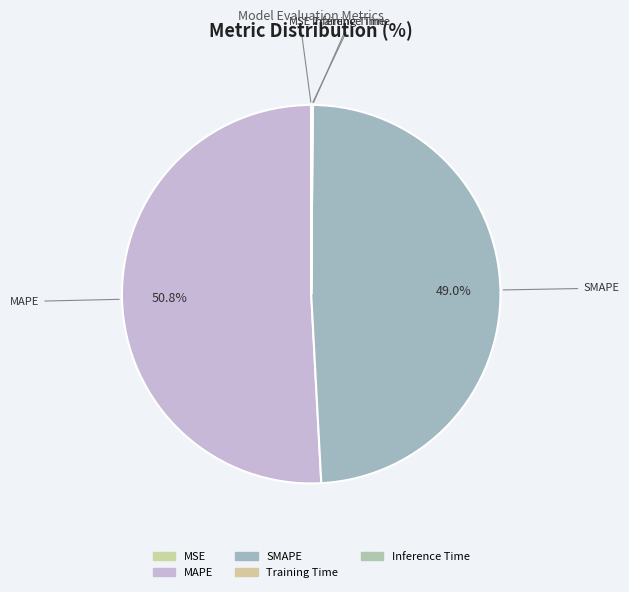

What portion of the pie excludes SMAPE?

51.0%